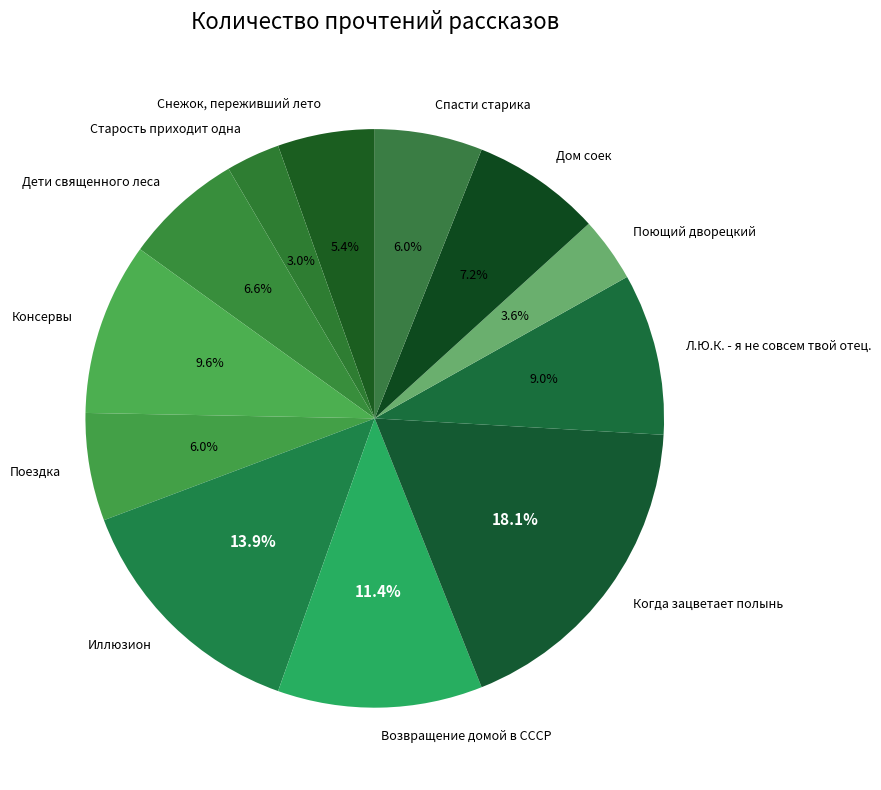

Which category has the smallest portion of the pie?

Старость приходит одна